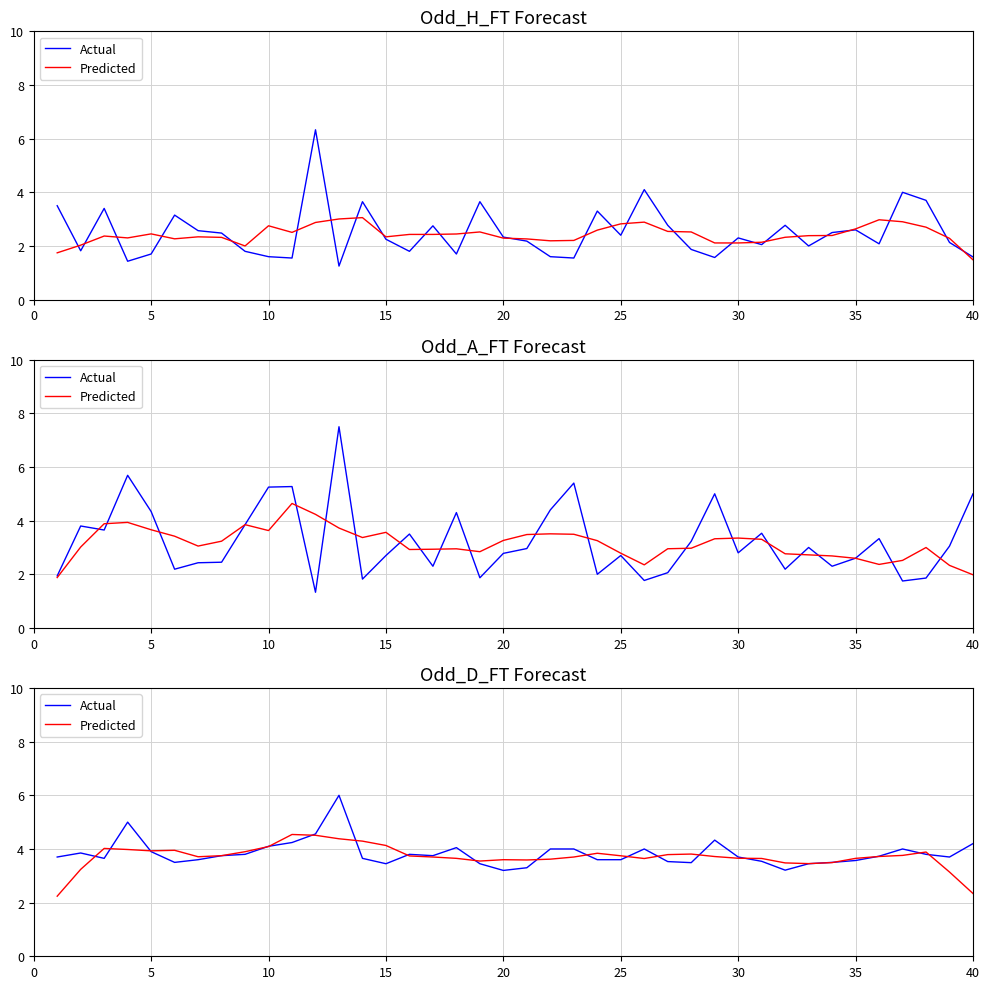

True or false: Actual has a value of 3.6 at 30.

True